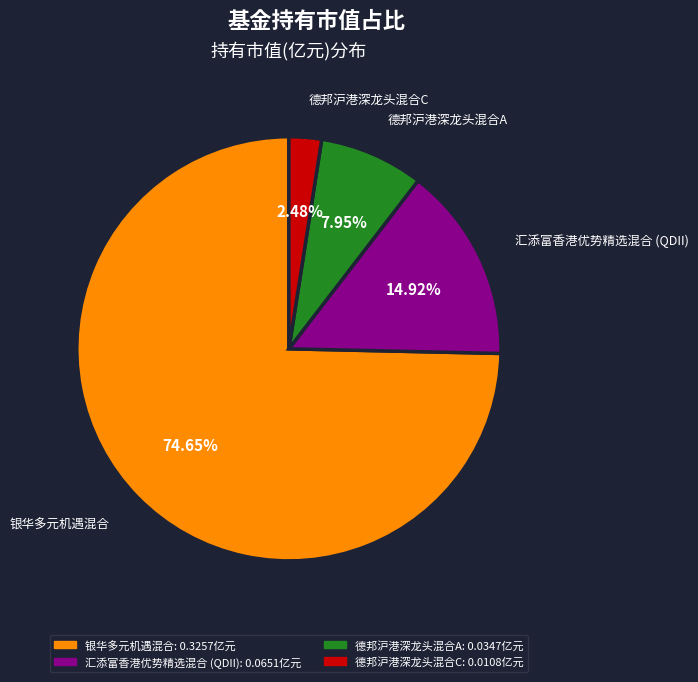

Is 德邦沪港深龙头混合A the majority of the pie?

No